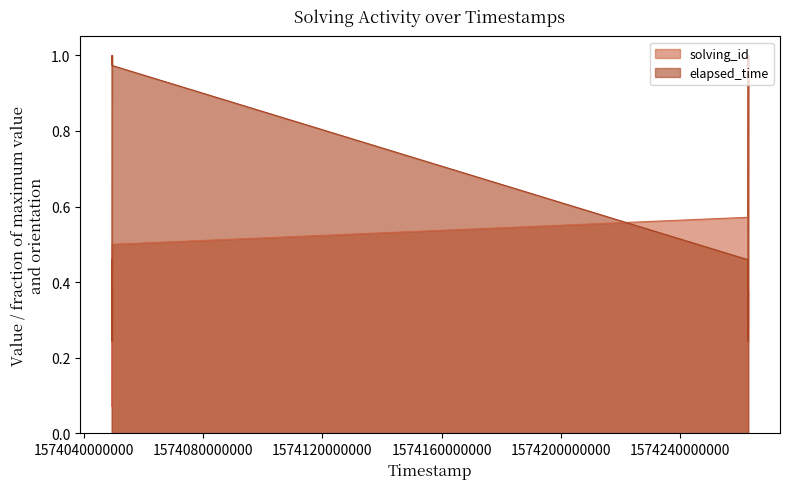

What is the total value across all series at 1574262663696?

1.0